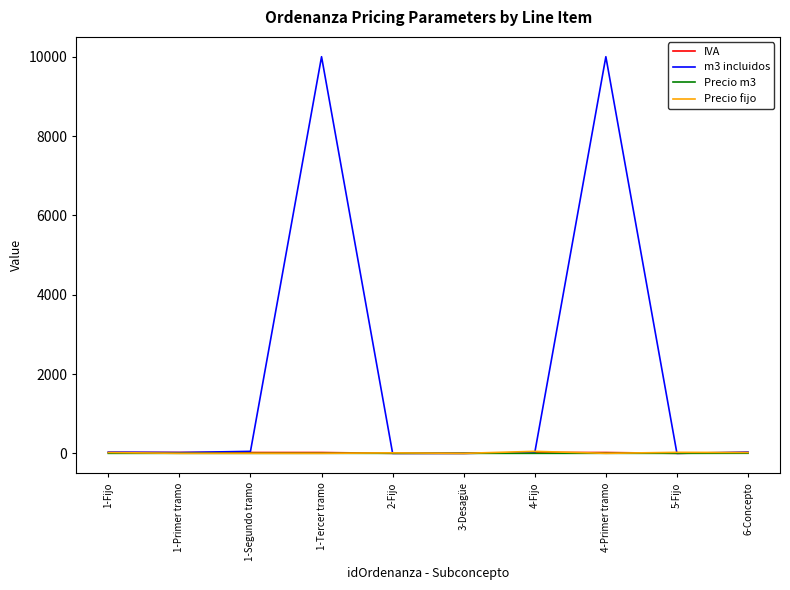

What are all the series names shown in the legend?

IVA, m3 incluidos, Precio m3, Precio fijo